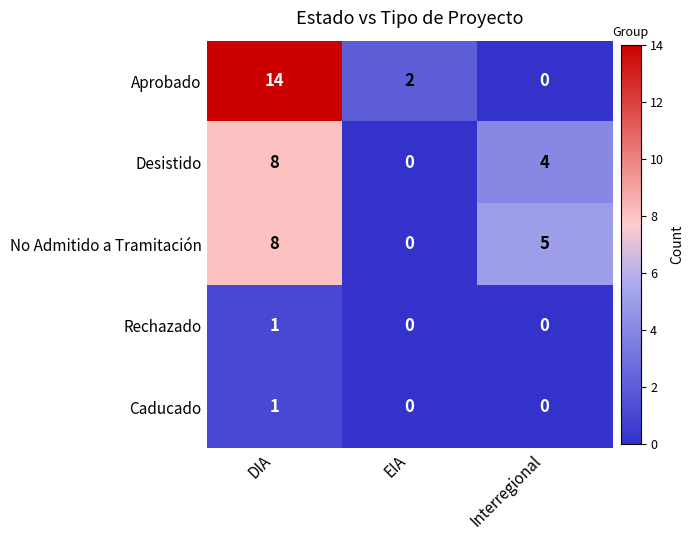

What is the difference between the highest and lowest values at Interregional?

5